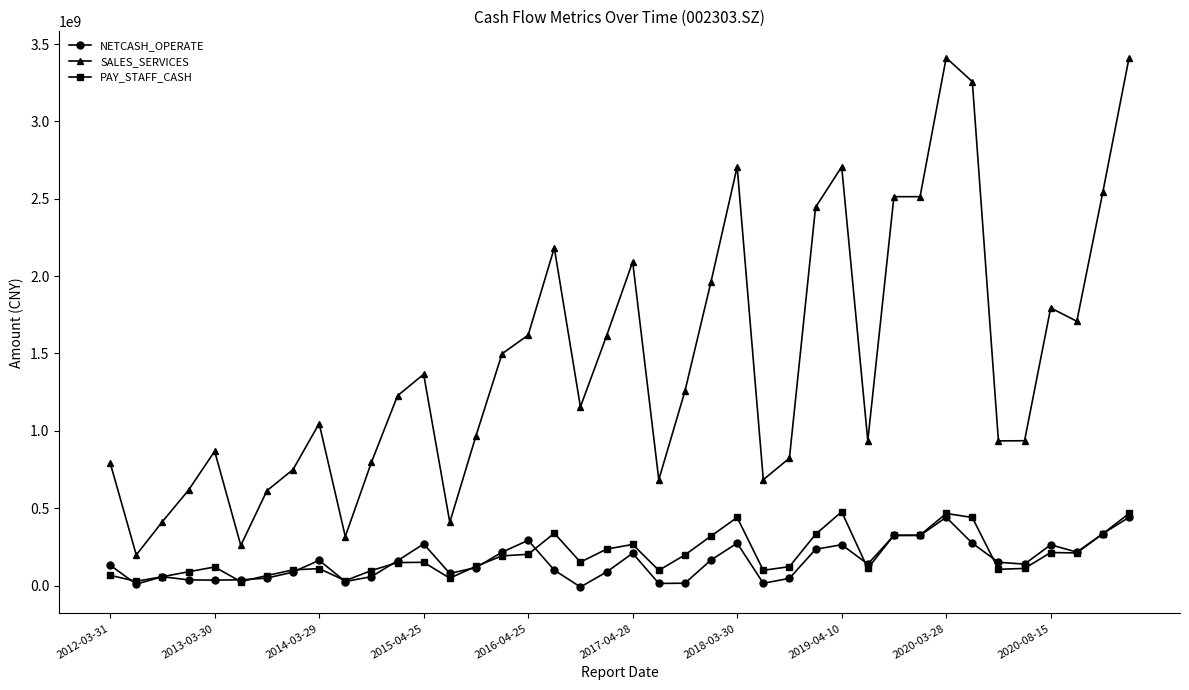

True or false: SALES_SERVICES and PAY_STAFF_CASH intersect in this chart.

False